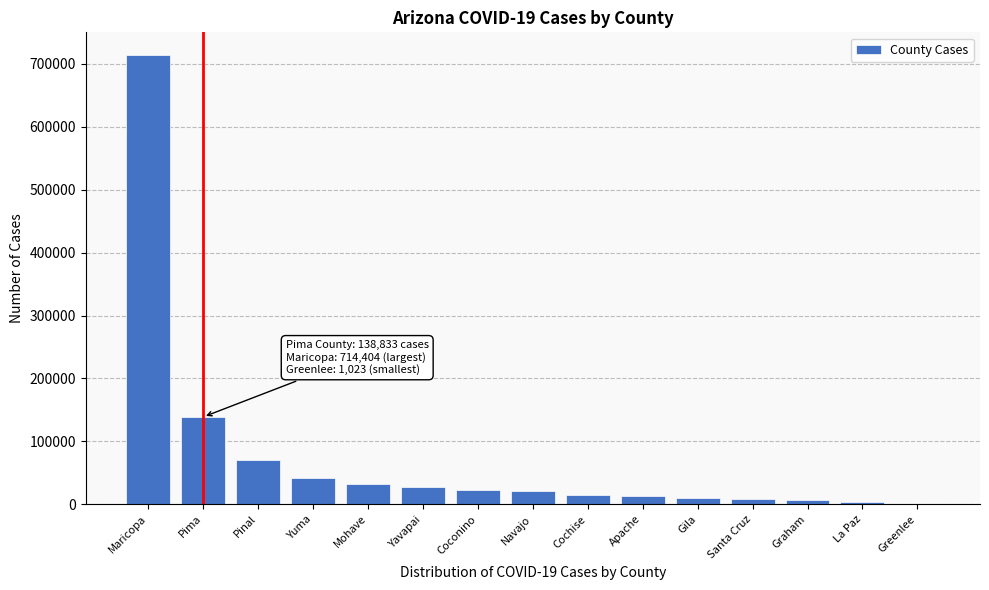

Where is the data nearest to the value 357713?

Pima